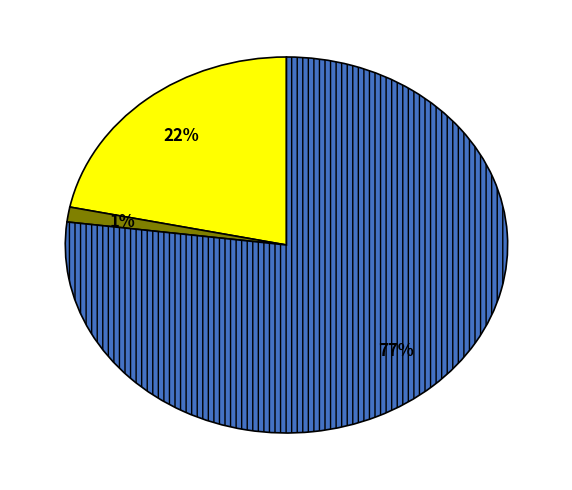

Count the number of slices in the pie.

3